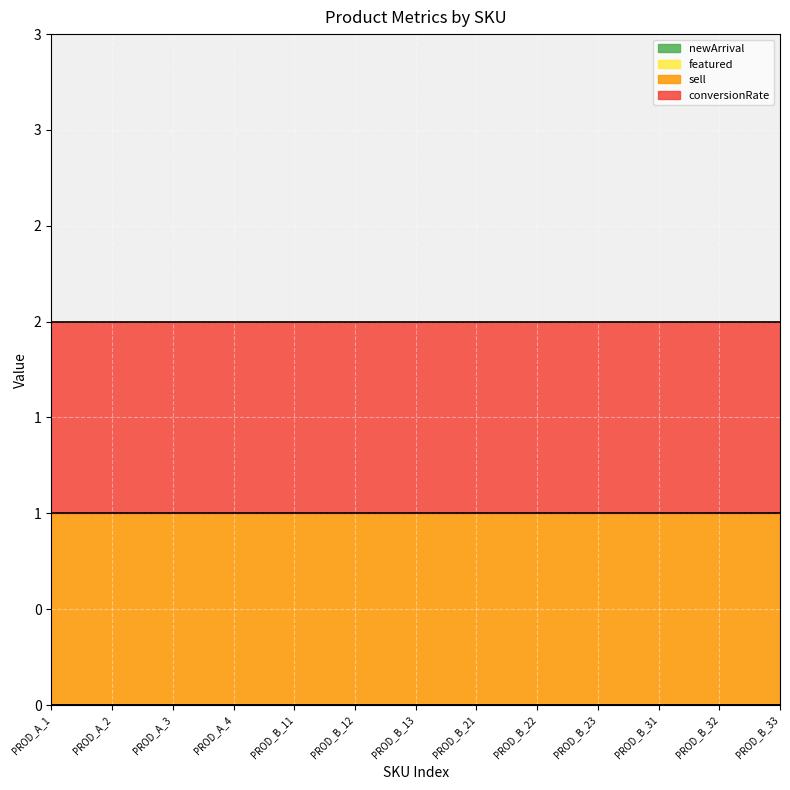

At which label is newArrival closest to 0?

PROD_A_1